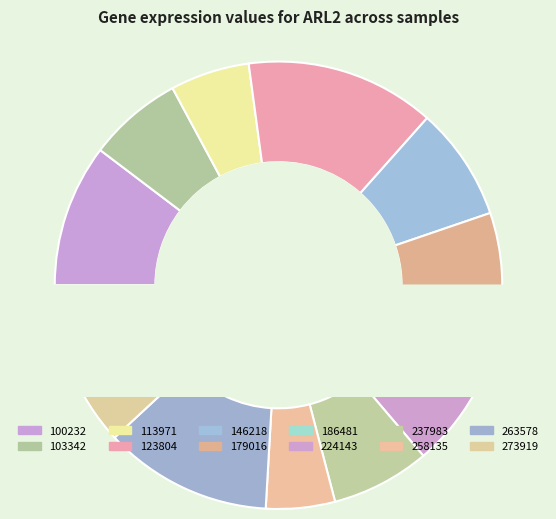

To the nearest percent, what is the average slice percentage?

8%